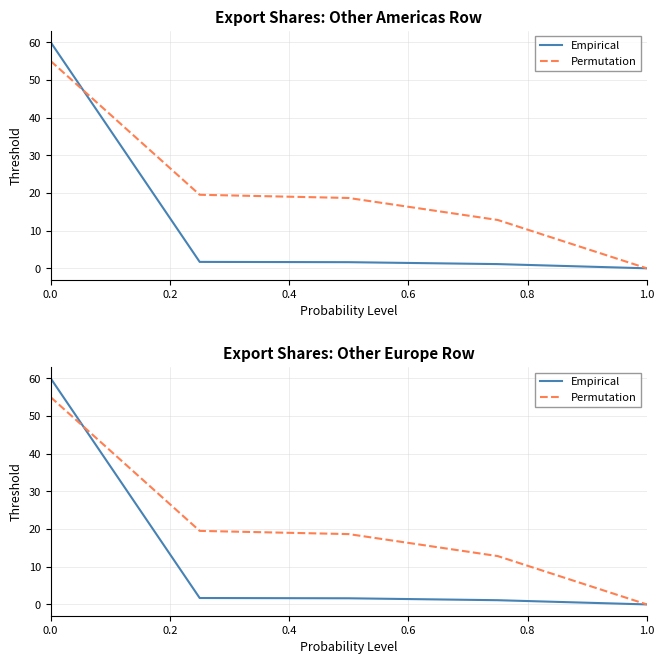

At 0.0, list the series in order from largest to smallest.

Empirical, Permutation